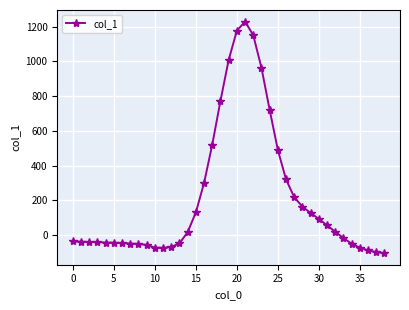

What is the maximum value shown in the chart?

1229